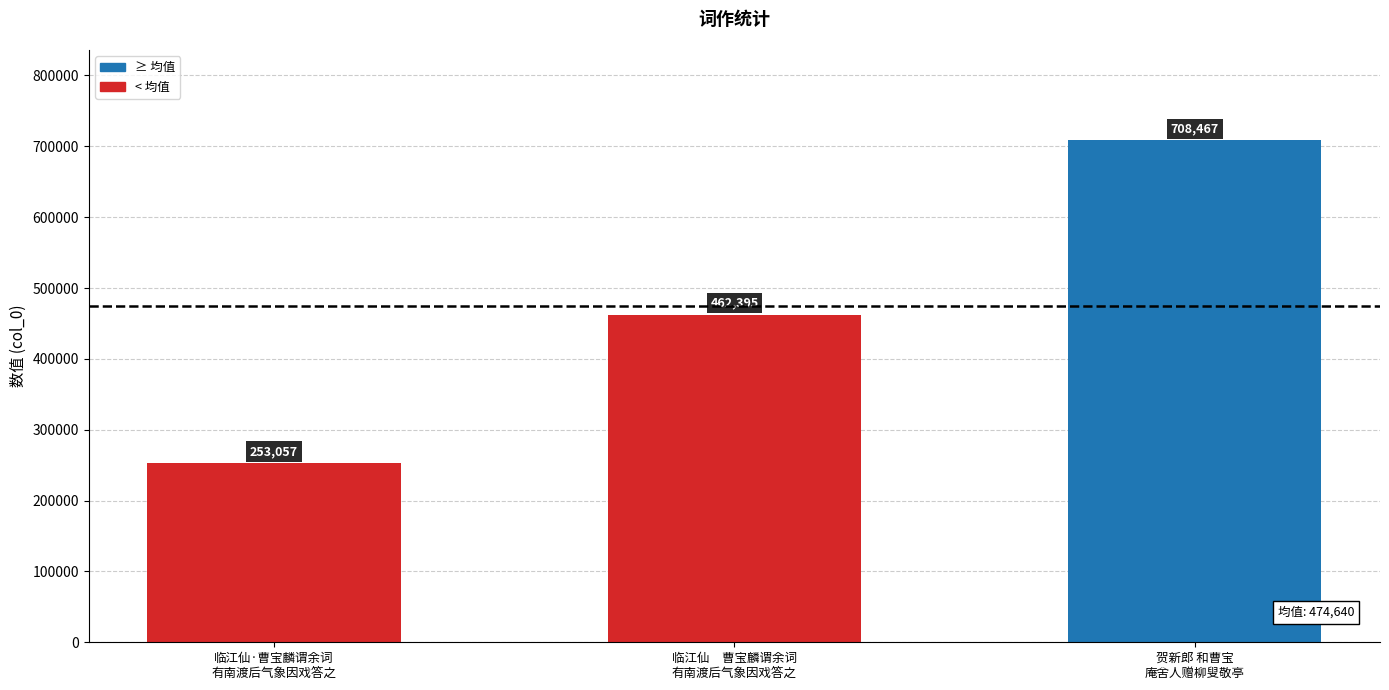

What position from the right is 贺新郎 和曹宝
庵舍人赠柳叟敬亭?

1